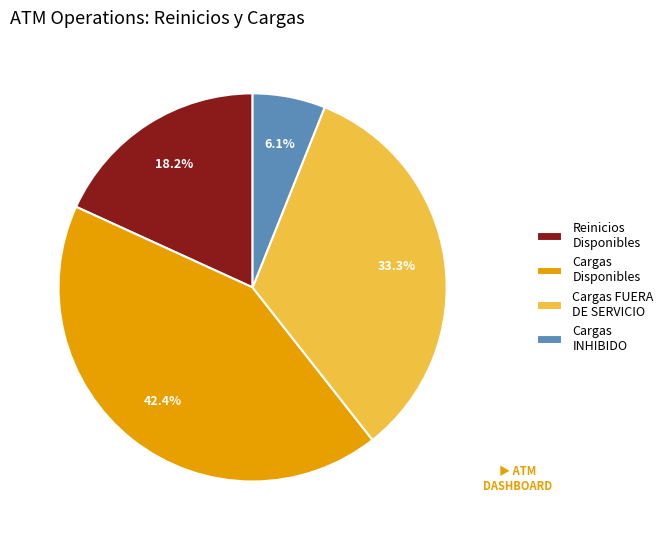

What is the ratio of the value at Cargas Disponibles to the value at Reinicios Disponibles?

2.3